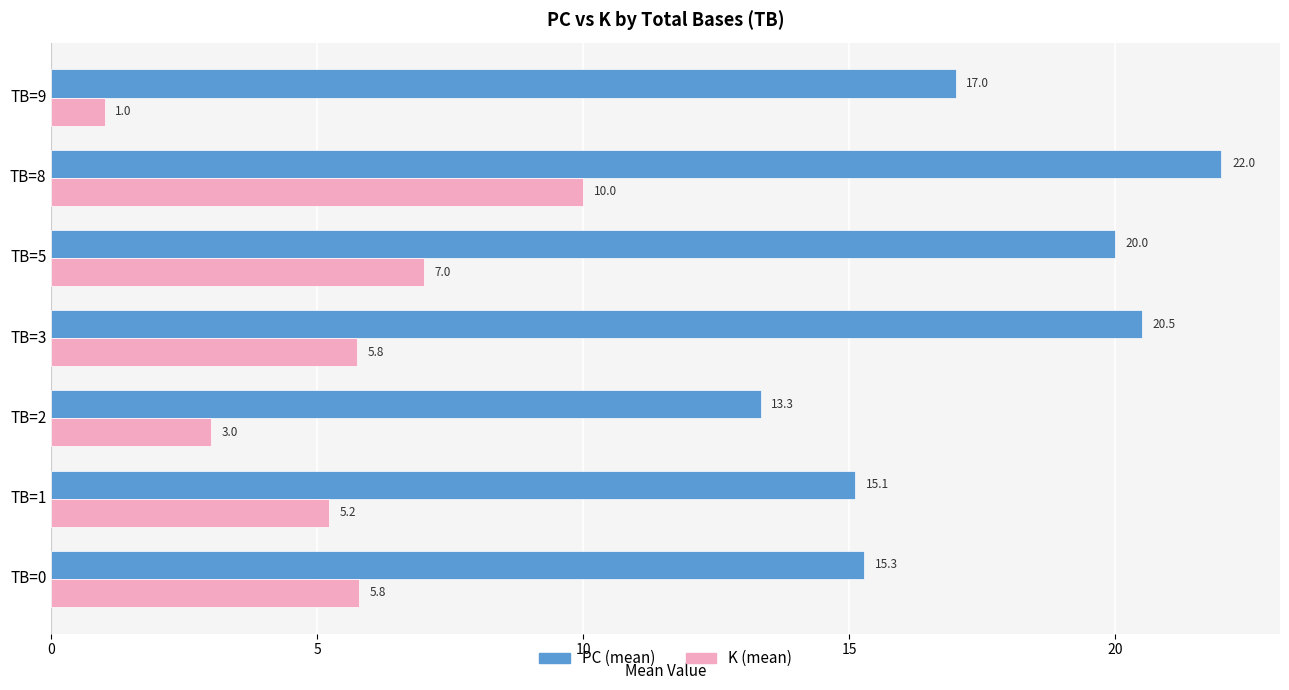

Which series has the widest spread of values?

K (mean)